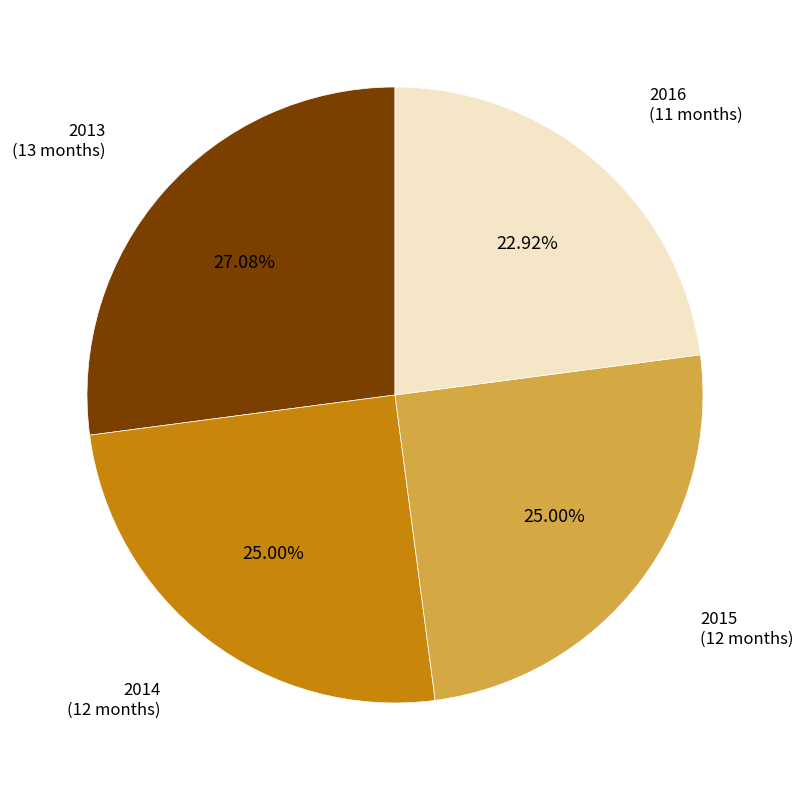

Combined, what portion of the pie is 2015 and 2013?

52.1%